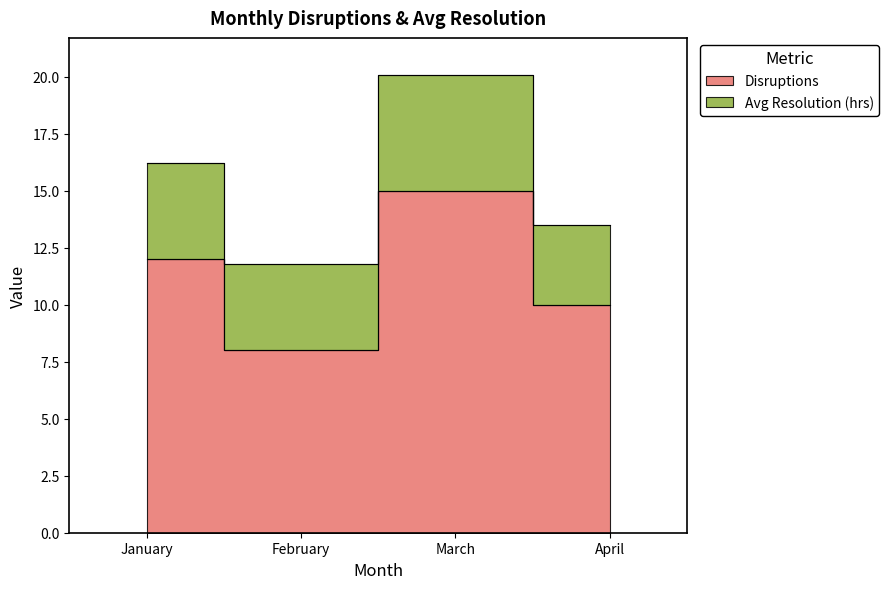

What is the smallest value displayed?

8